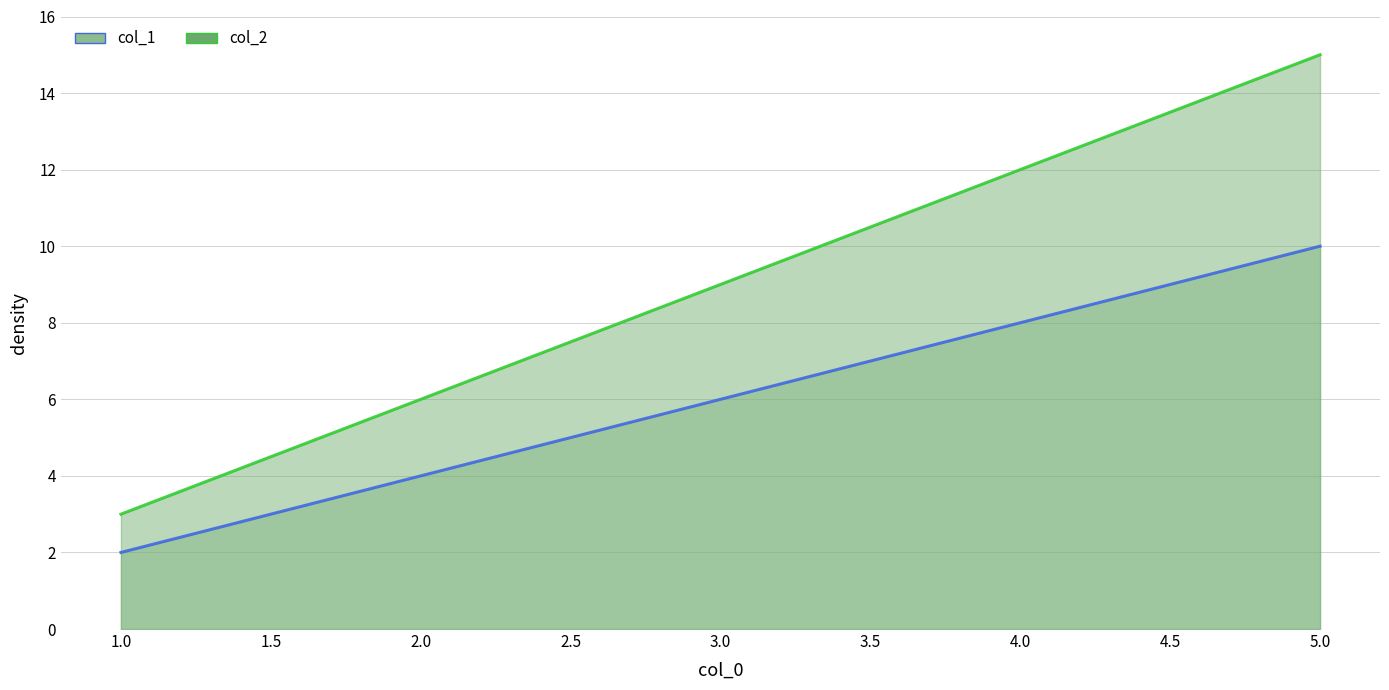

Between 1 and 5, which series saw the biggest shift?

col_2